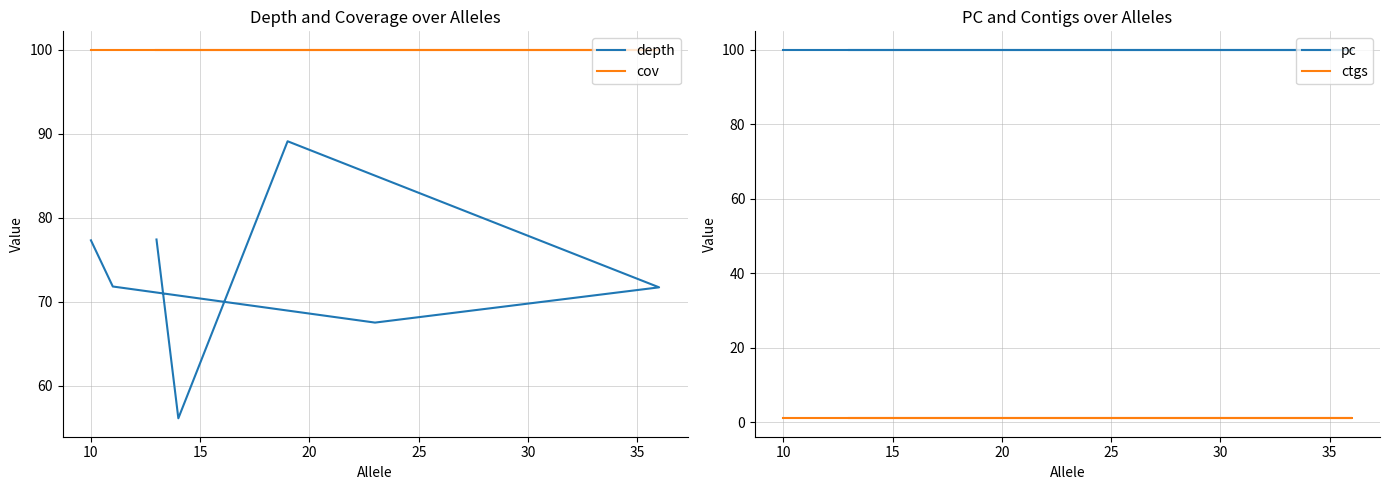

How many lines are shown in the chart?

4